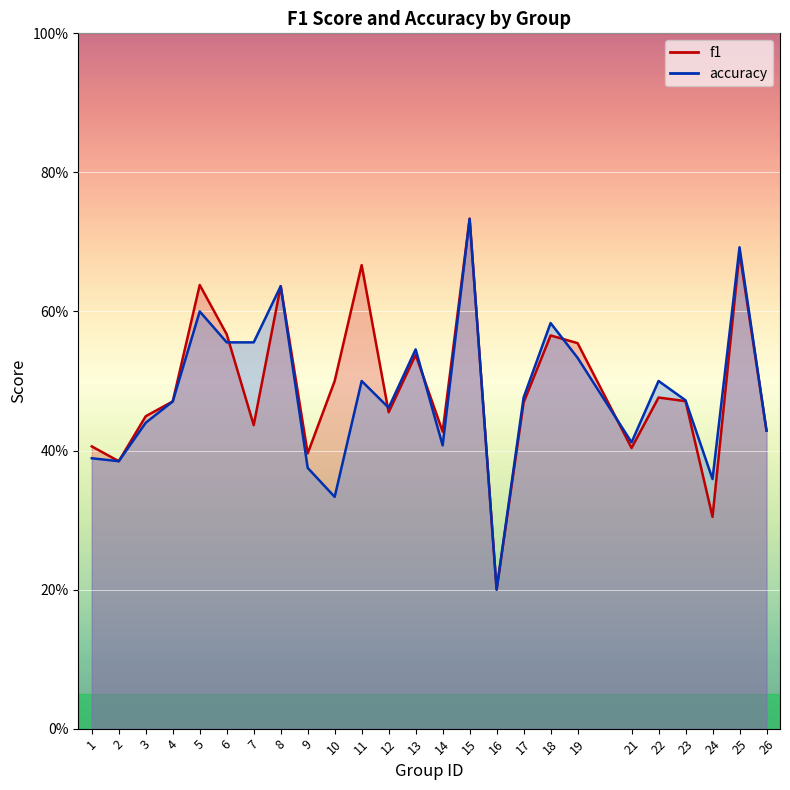

What is the approximate value of f1 at 17?

0.5